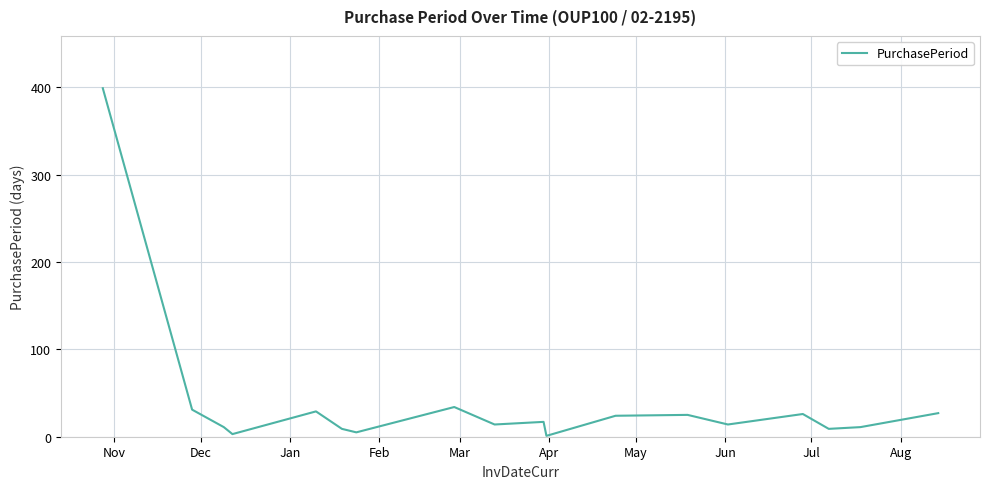

What is the greatest value displayed?

399